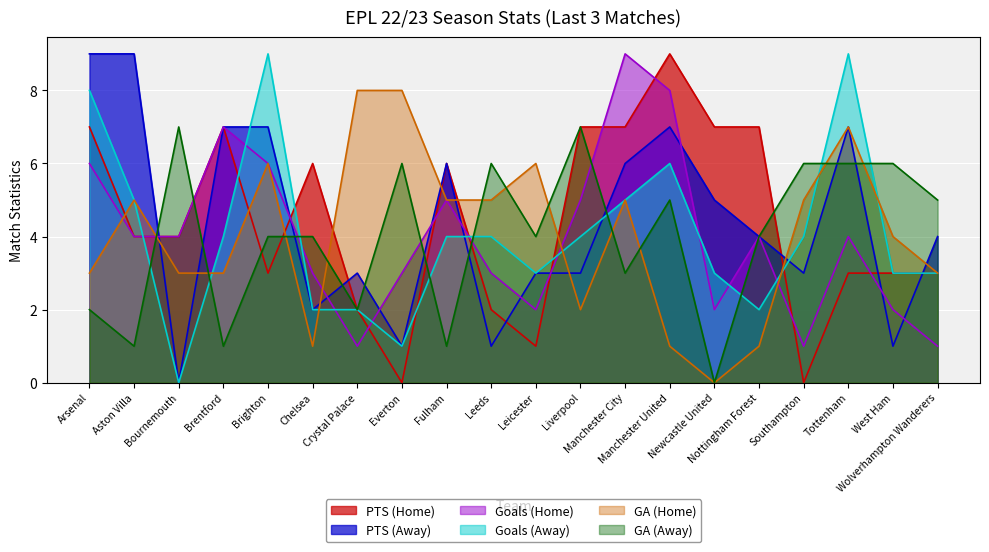

At which category does the chart reach its minimum across all series?

Everton